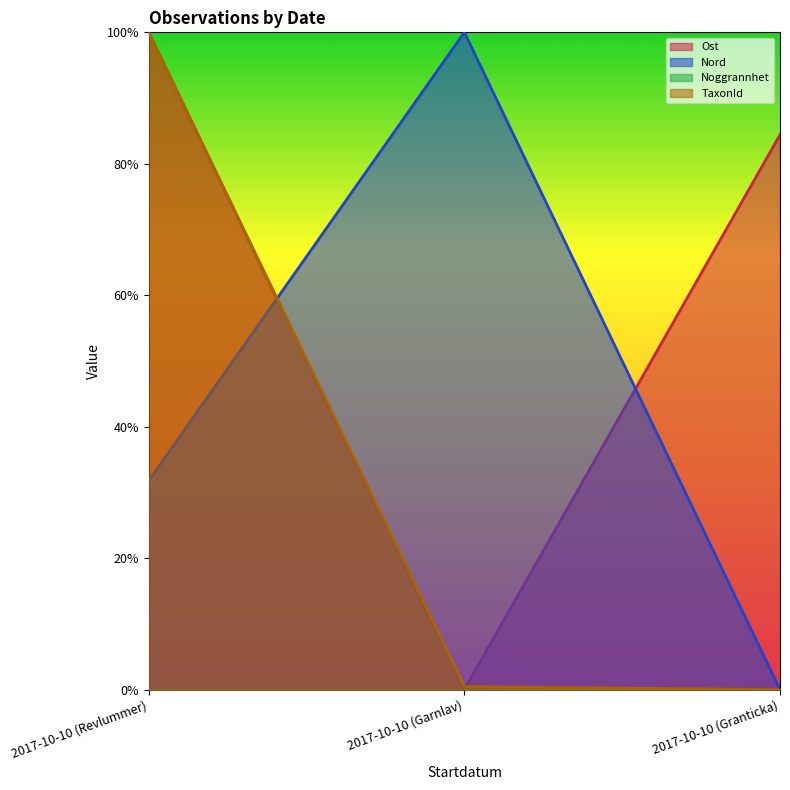

What is the total value across all series at 2017-10-10 (Garnlav)?

1.0